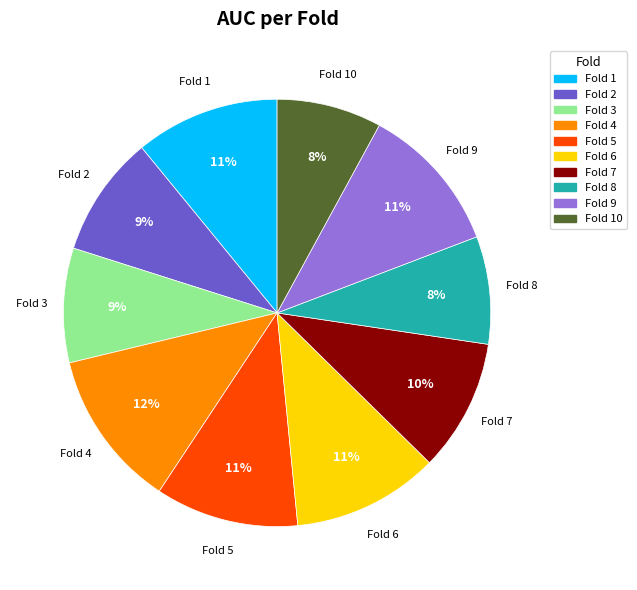

To the nearest percent, what percentage of the pie is Fold 4?

12%